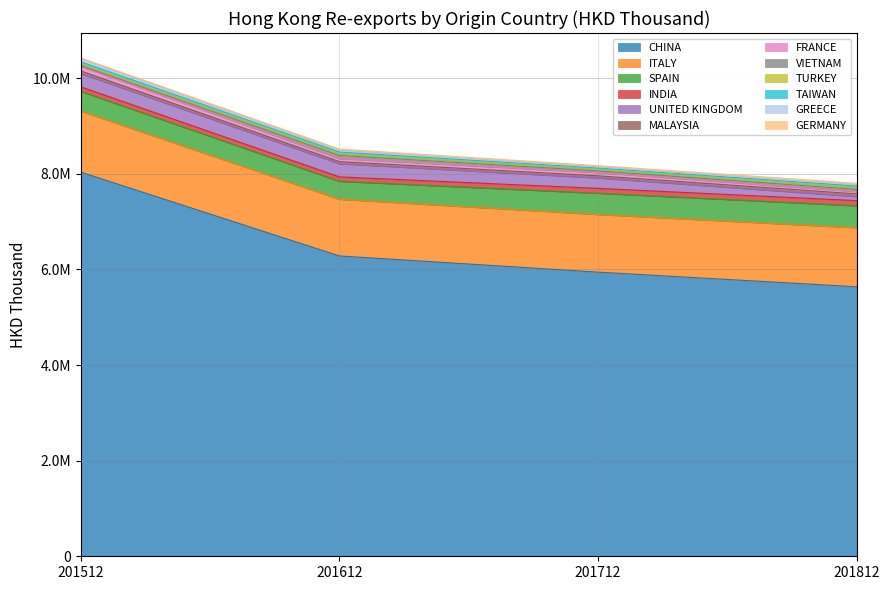

At which label is 201512 closest to 4026173?

ITALY